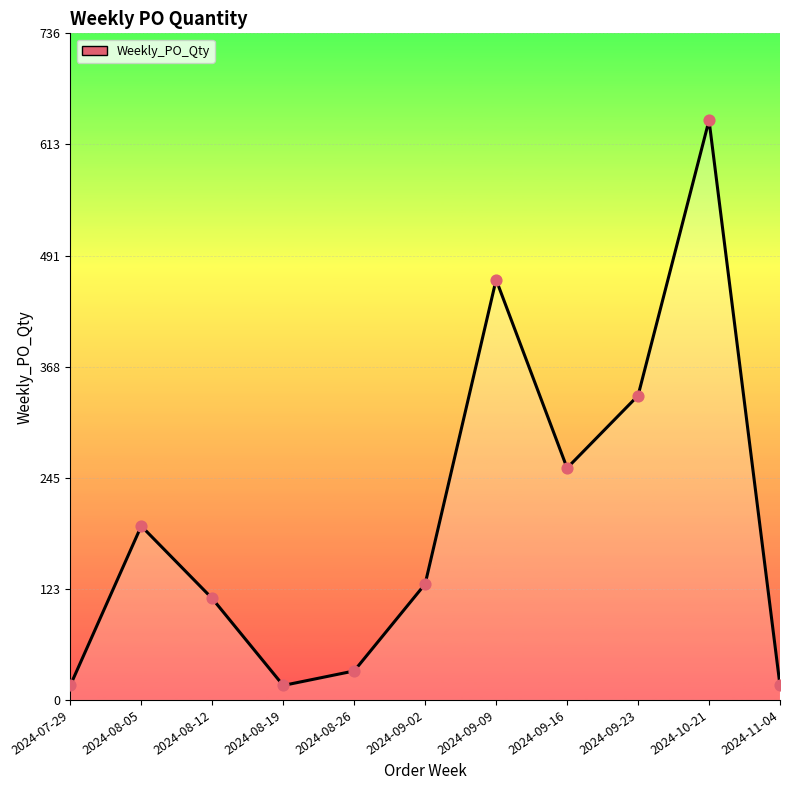

What is the change in value from 2024-09-02 to 2024-09-09?

+336